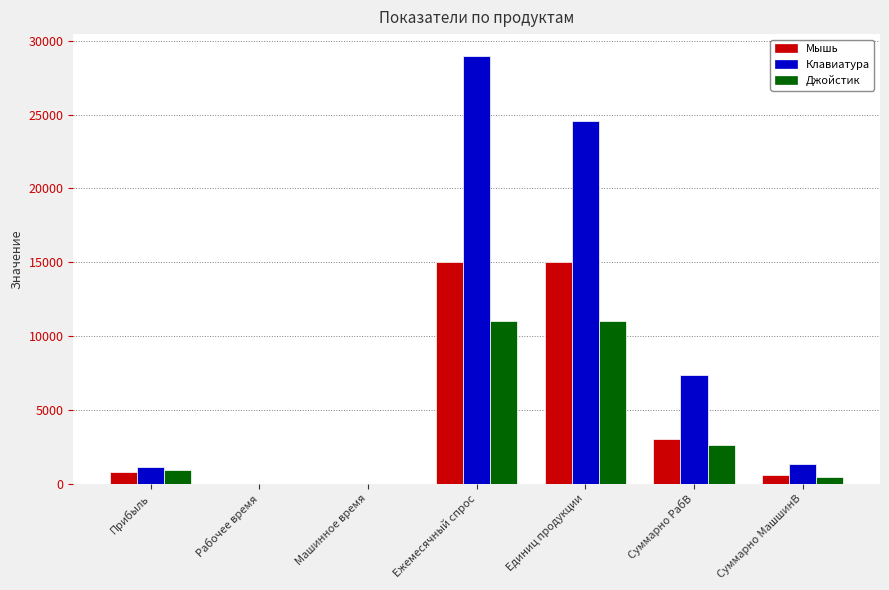

Between Прибыль and Ежемесячный спрос, which series saw the biggest shift?

Клавиатура